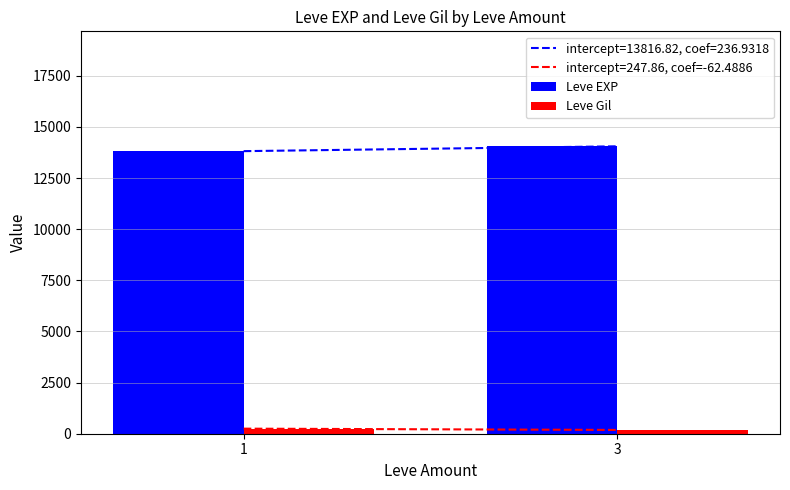

At how many categories does at least one series exceed 3618?

2